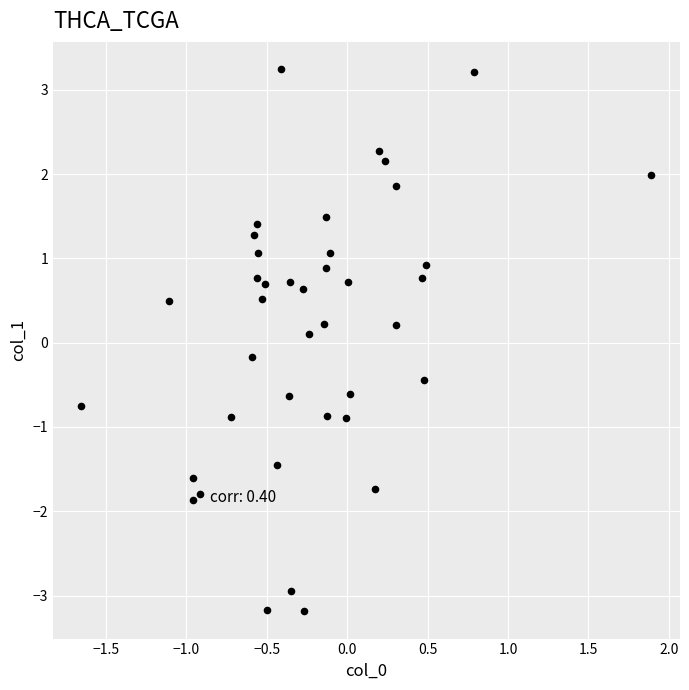

What is the range of Y values (max minus min)?

6.4